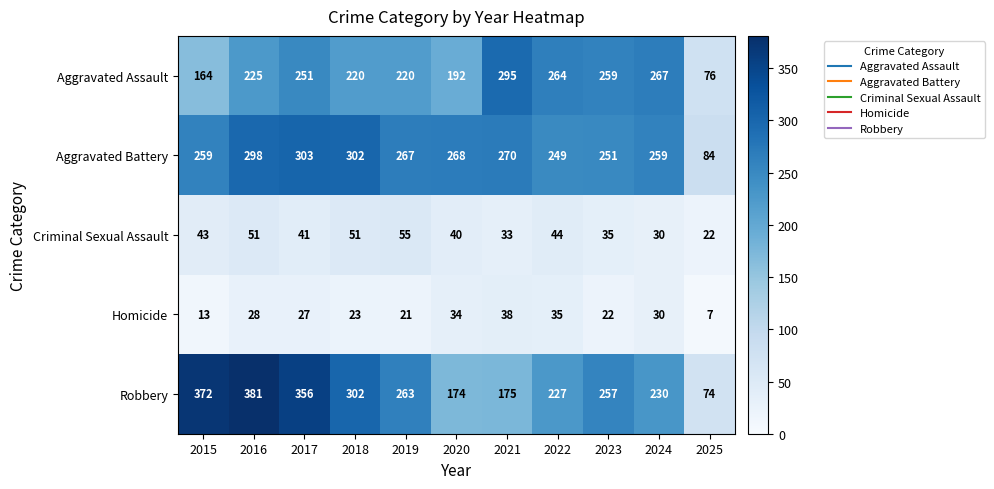

What is the sum of the Aggravated Battery values at 2021 and 2020?

538